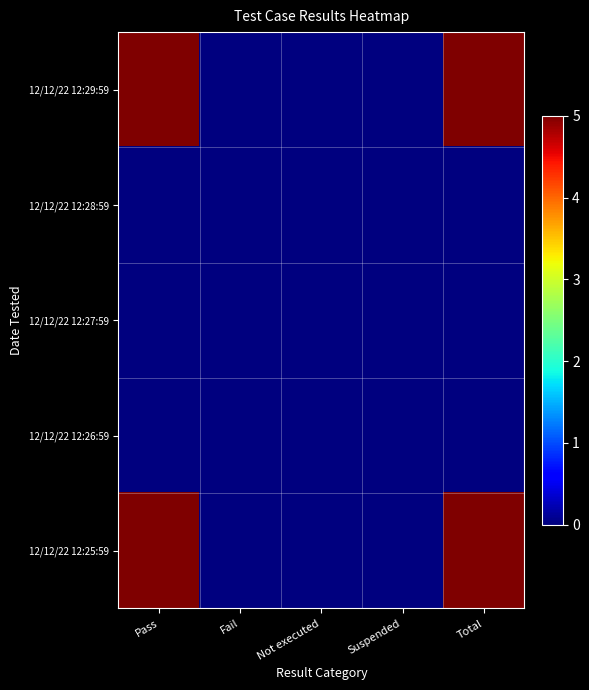

Which series has the largest range (max minus min)?

12/12/22 12:29:59